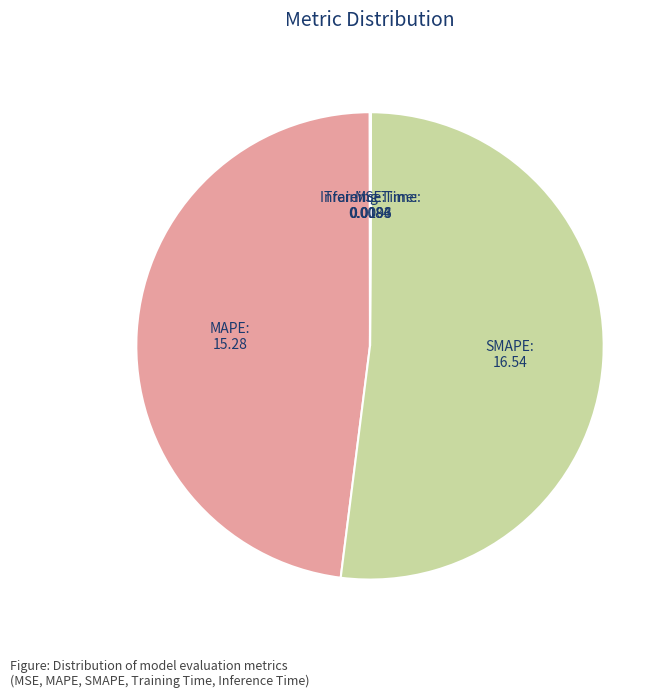

Is there any slice that represents more than half of the pie?

Yes